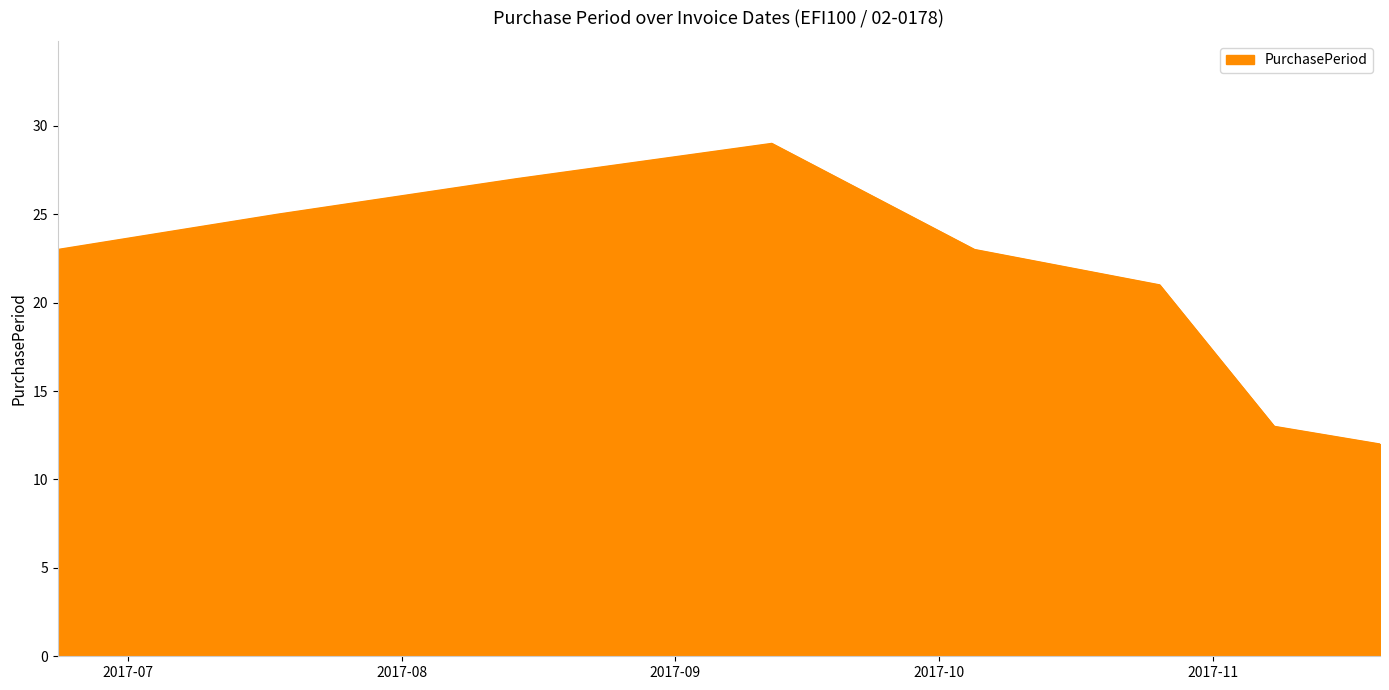

True or false: there are more than 1 points higher than both neighbors.

False